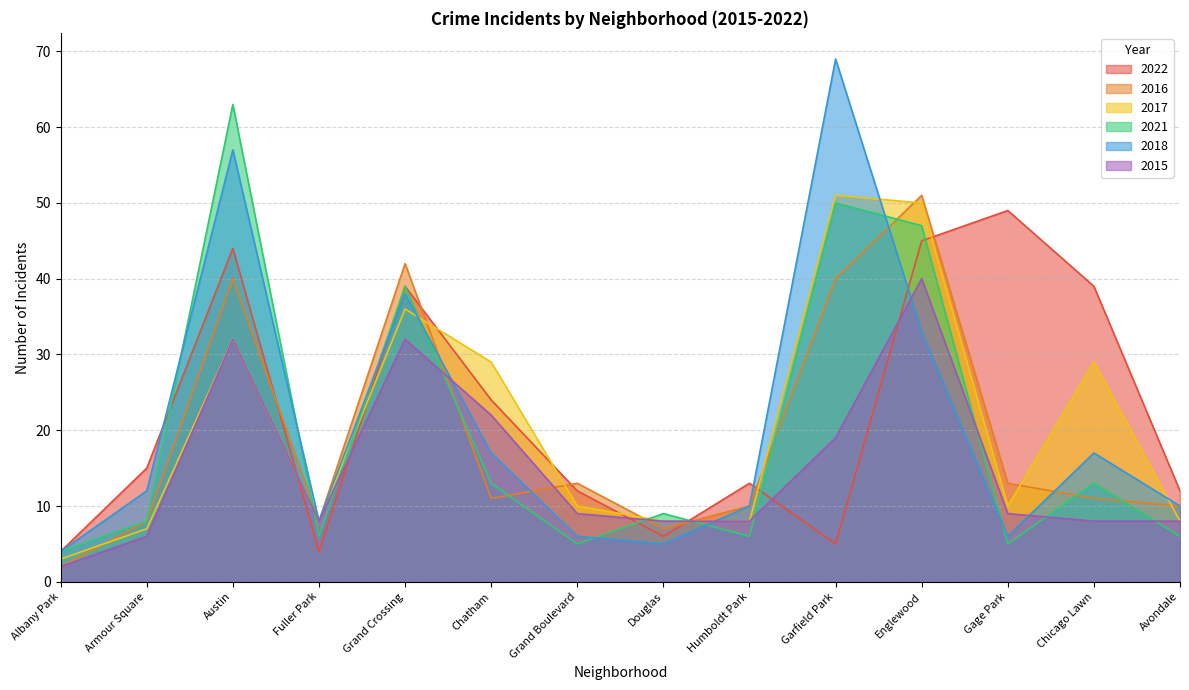

Where is the first local minimum for 2015?

Fuller Park